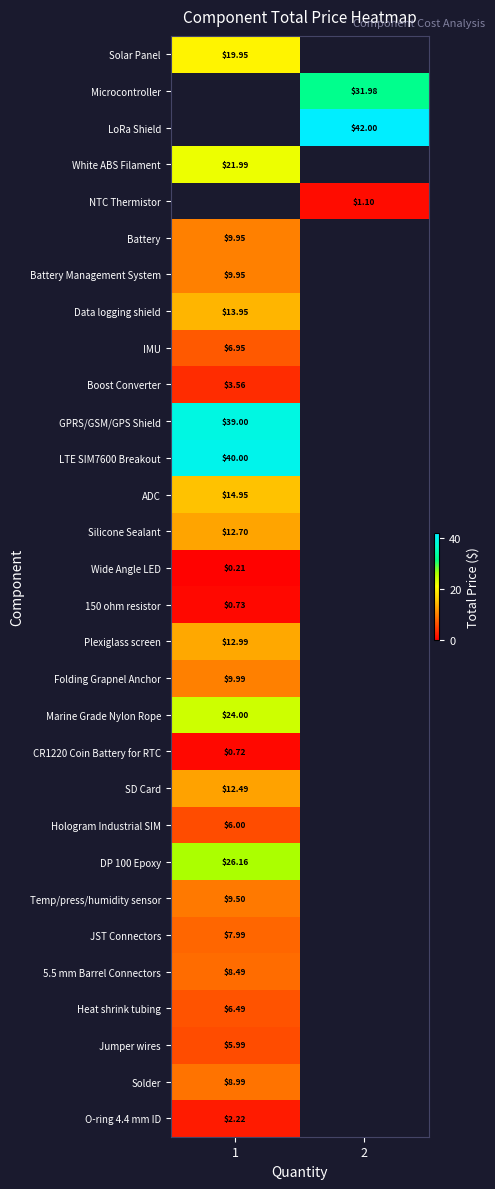

At how many categories does at least one series exceed 36?

2